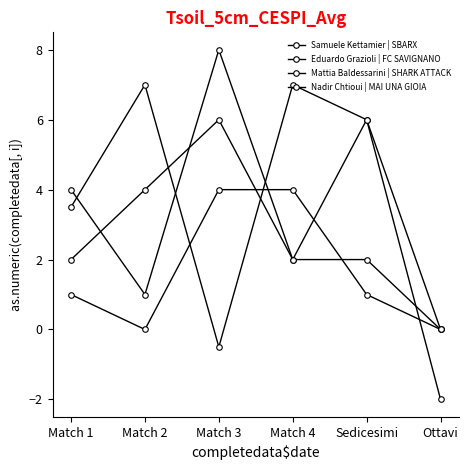

What is the label of the 3rd point from the left?

Match 3